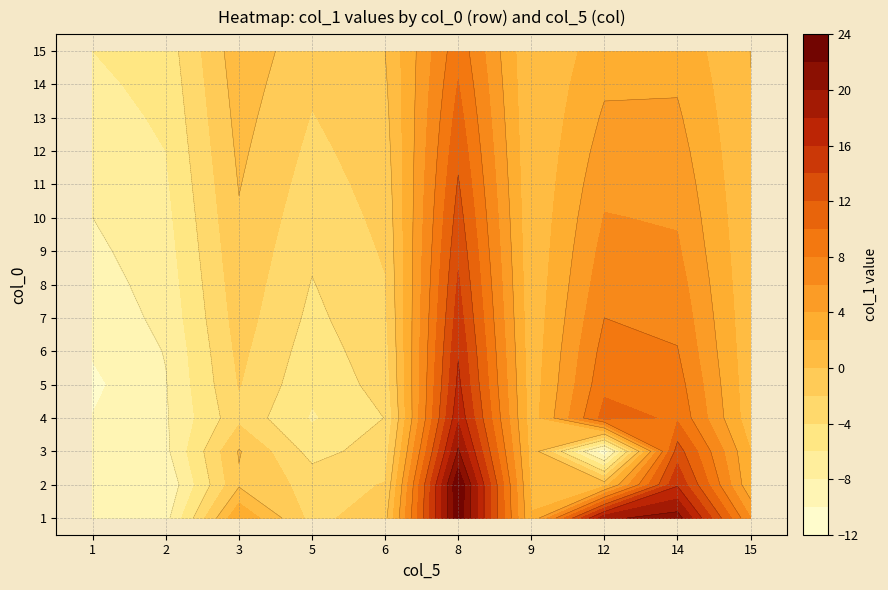

Which has a higher value, 3 or 9?

3